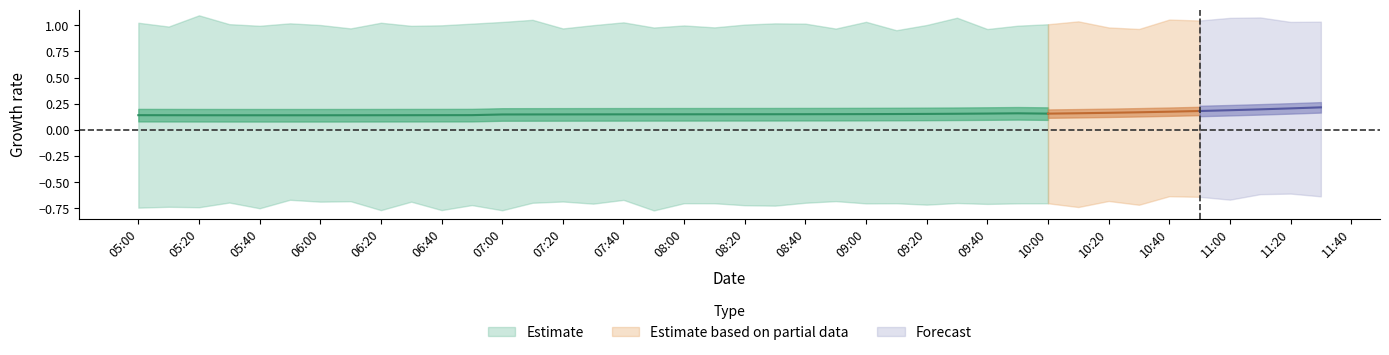

At which category does yhat_upper reach its first local valley?

2025-04-08 05:10:00